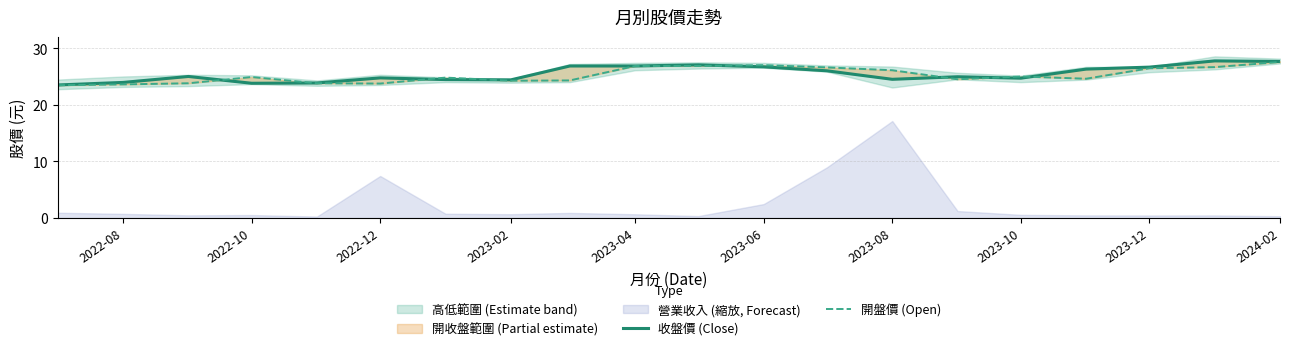

The 收盤價 (Close) series shows 14.8 at 2023-12. True or false?

False